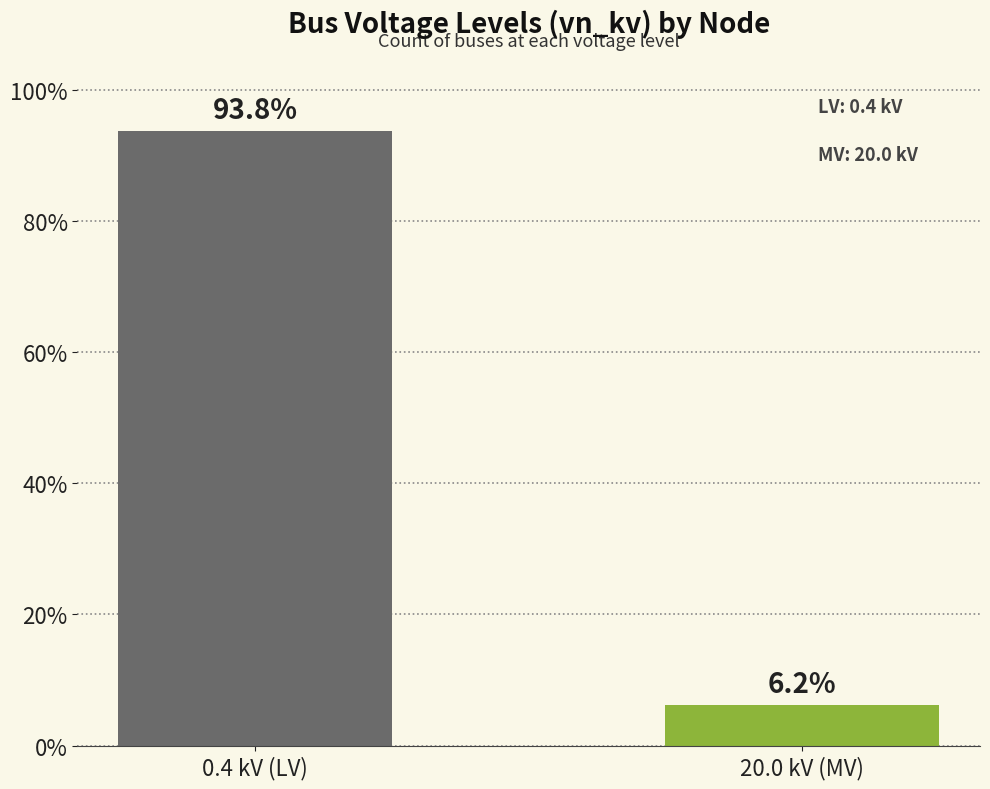

What is the label of the 2nd bar from the left?

20.0 kV (MV)